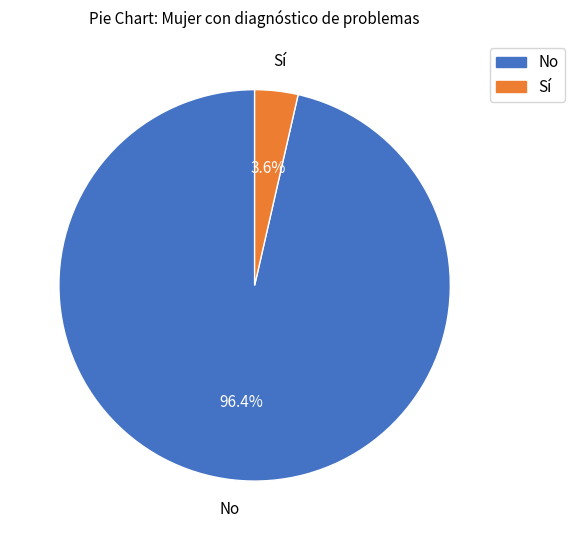

Between No and Sí, which is larger?

No